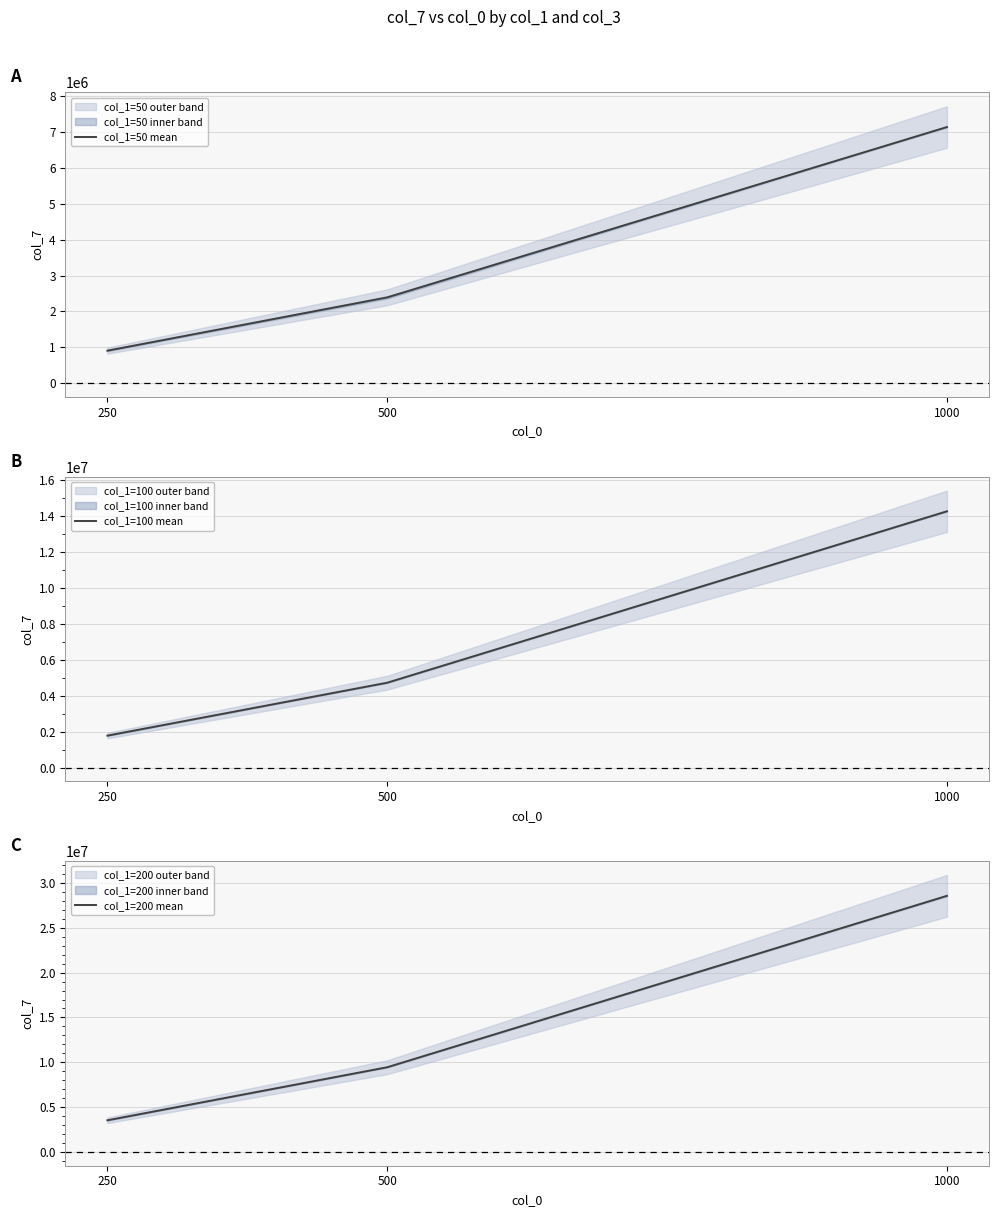

Between 500 and 1000, which series saw the biggest shift?

col_1=200 mean